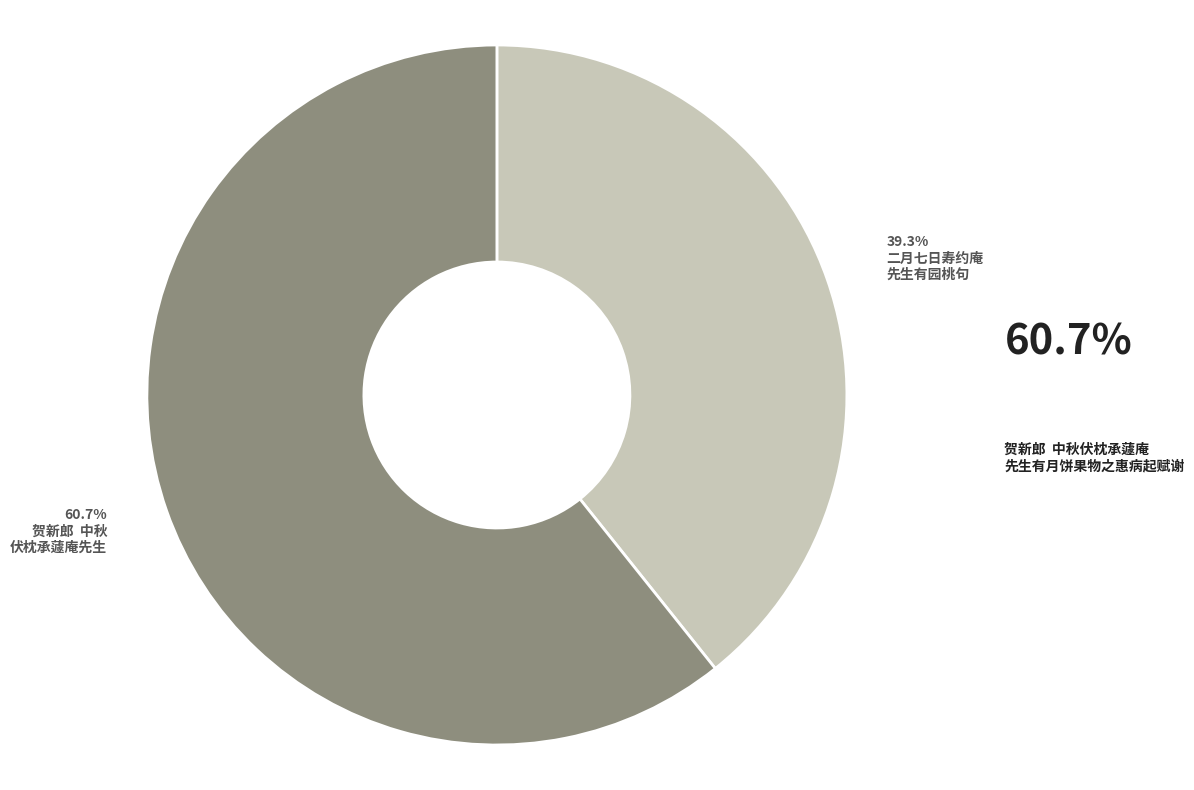

Count the number of slices in the pie.

2